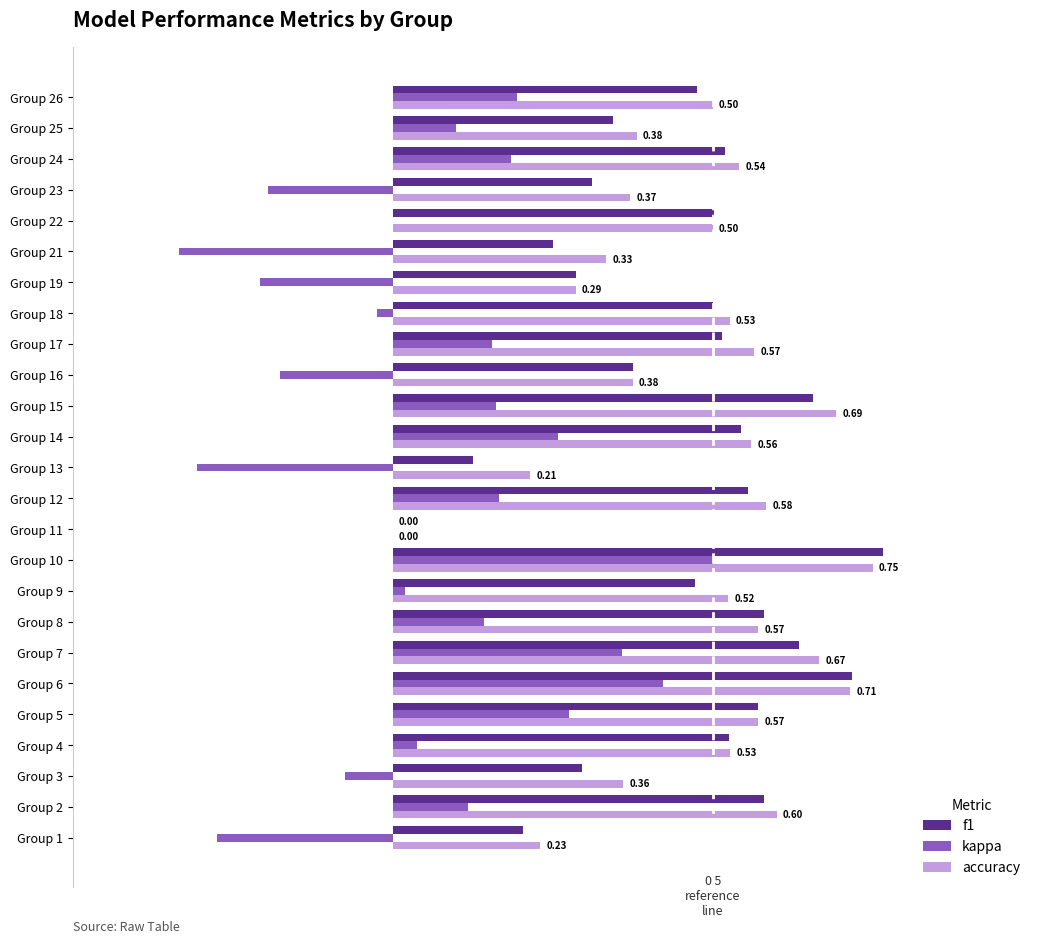

Which series changed the most between Group 2 and Group 8?

accuracy